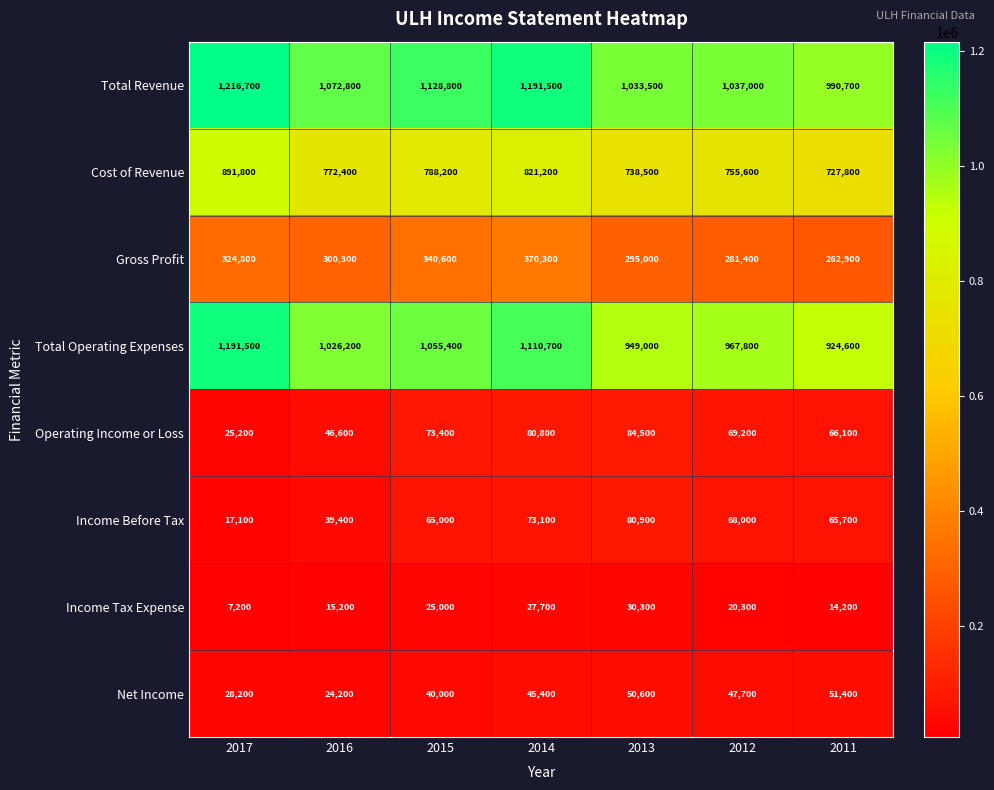

Which series has the largest range (max minus min)?

Total Operating Expenses